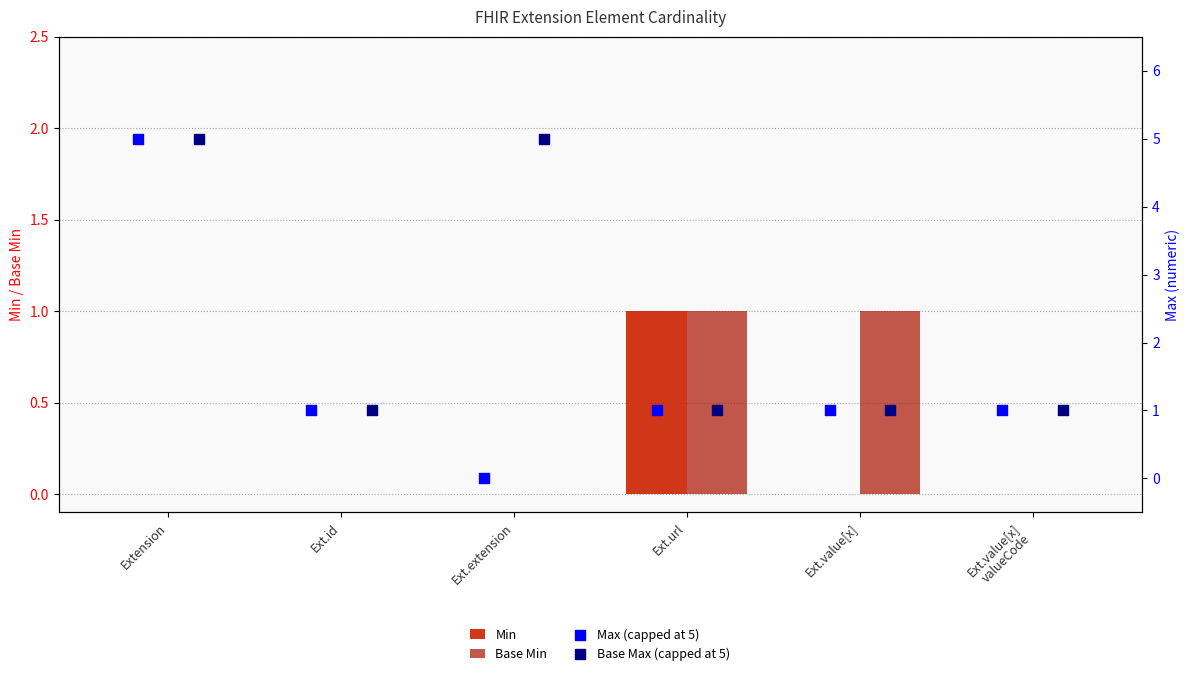

At which category is the sum across all series the highest?

Extension